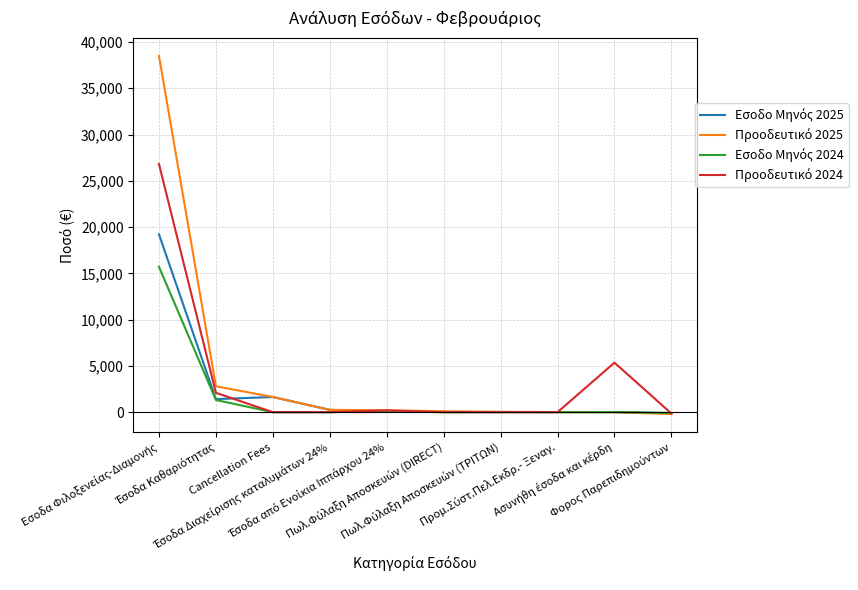

What is the value of the Εσοδο Μηνός 2025 point at the 3rd from the left?

1638.4